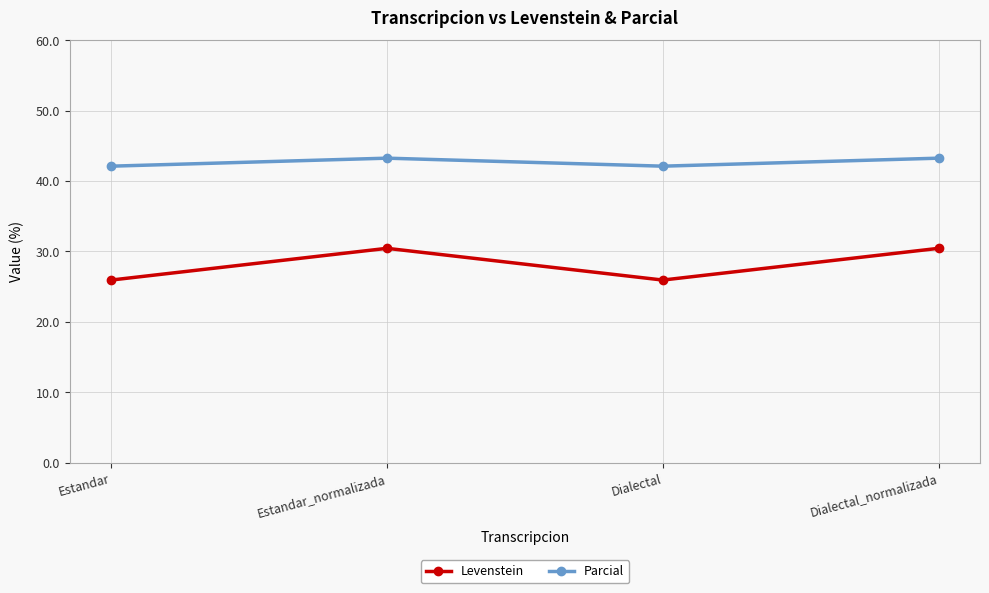

What position from the right is Dialectal_normalizada?

1